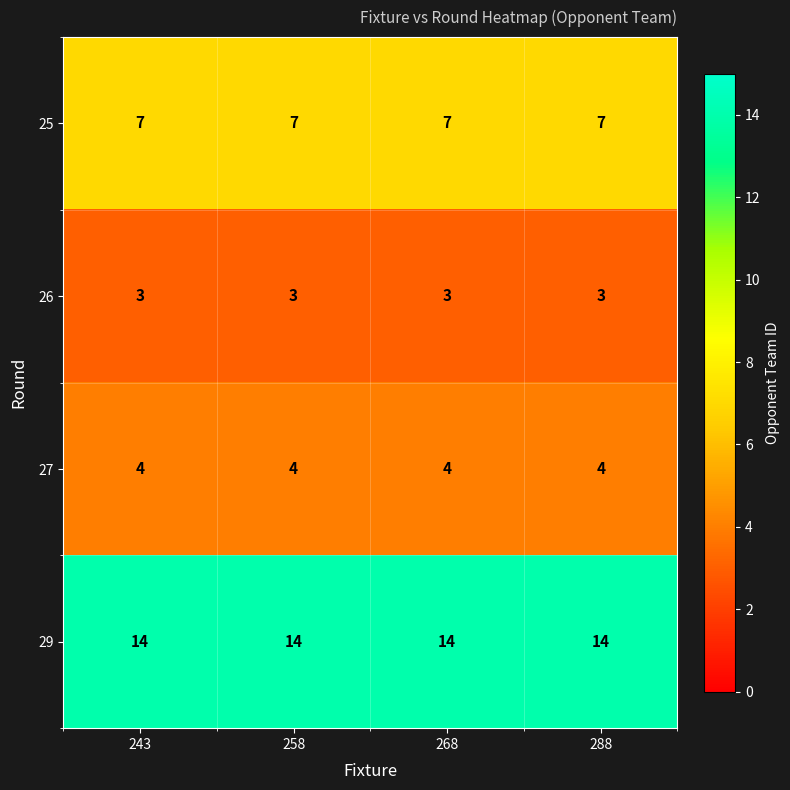

What is the maximum value for 25?

7